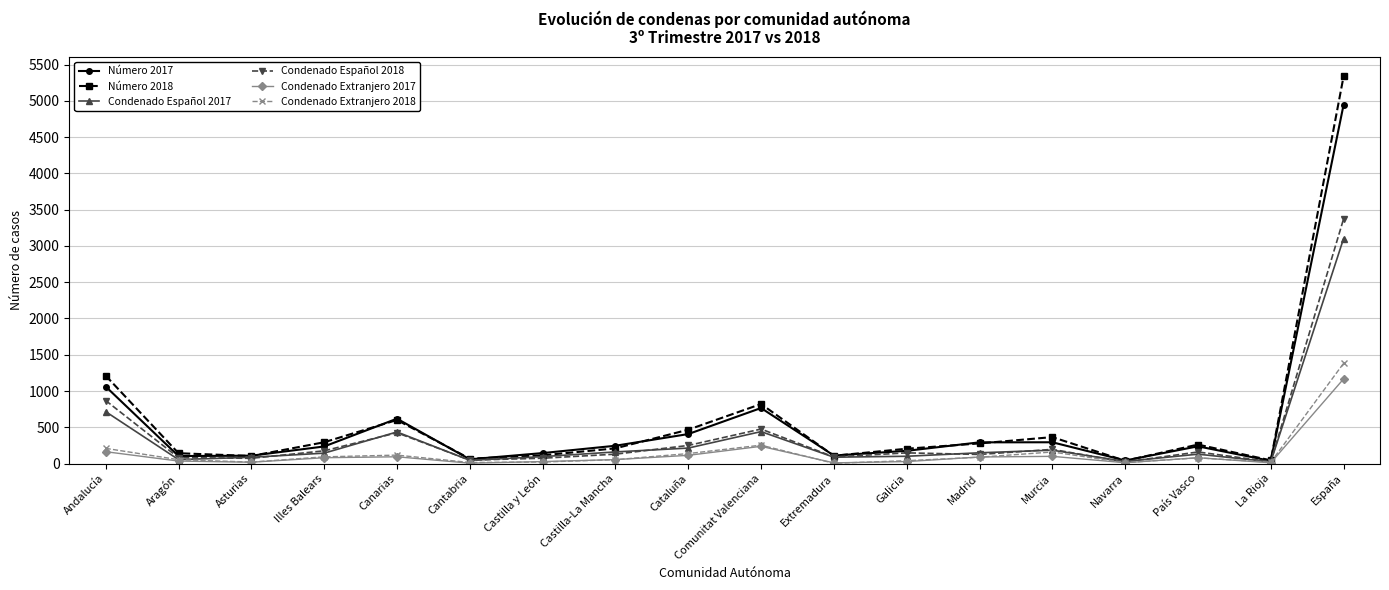

What is the total value across all series at Castilla-La Mancha?

856